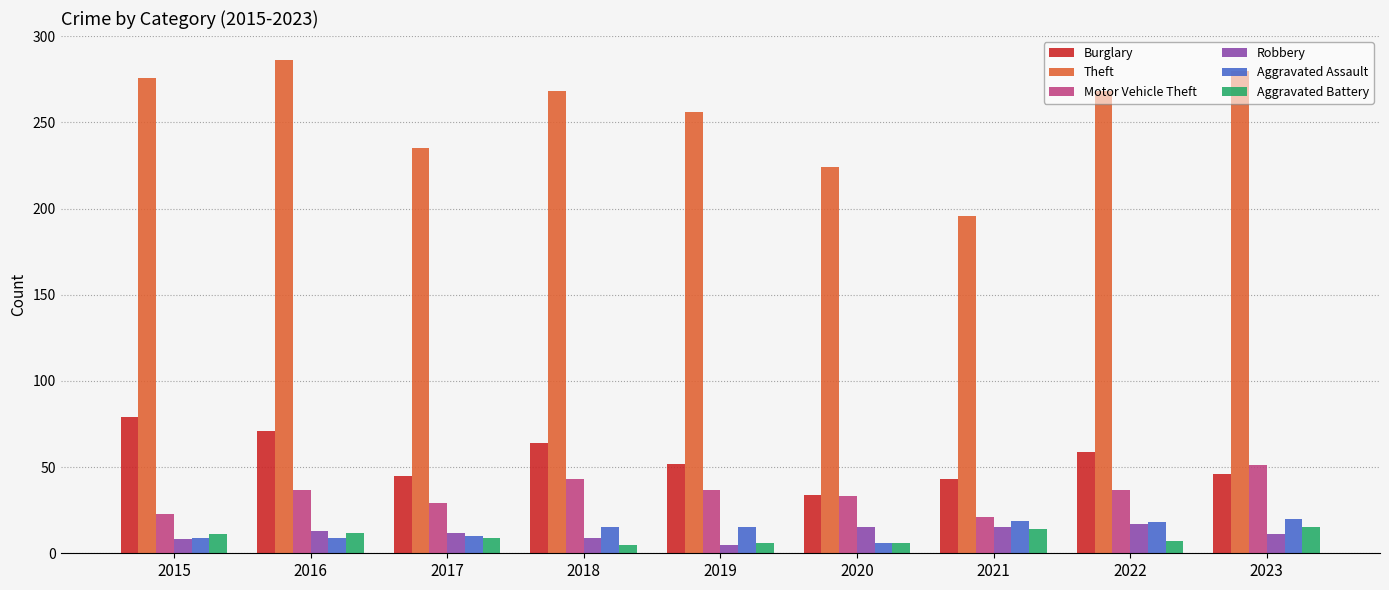

What is the difference between the Aggravated Battery values at 2018 and 2022?

2